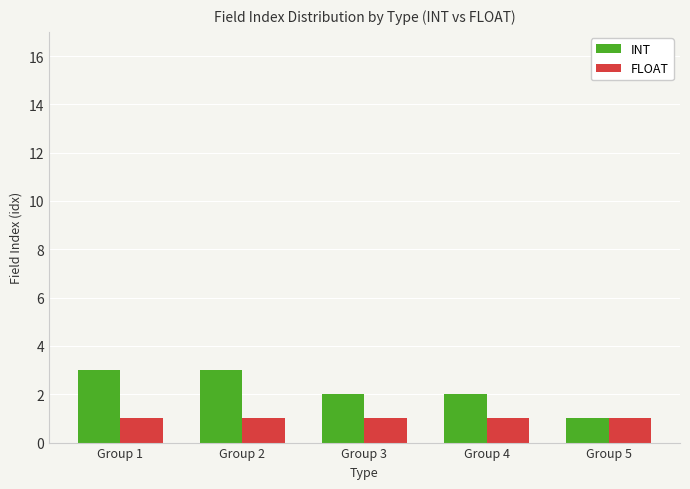

Reading left to right, what are all the values shown in this chart?

INT: 3	3	2	2	1
FLOAT: 1	1	1	1	1